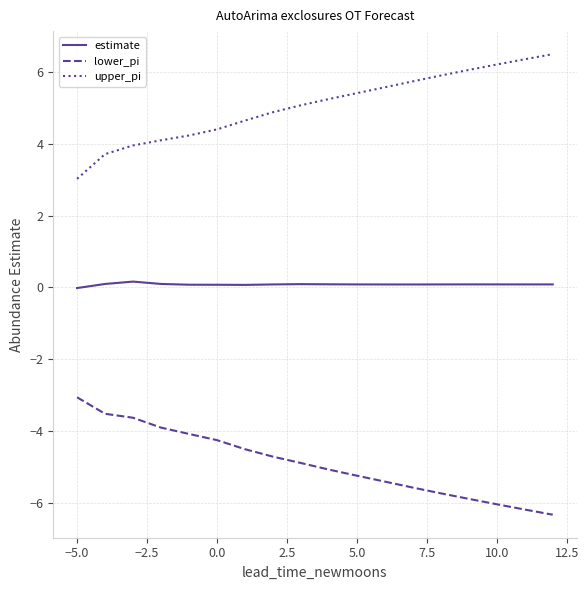

True or false: estimate and upper_pi cross at least once.

False